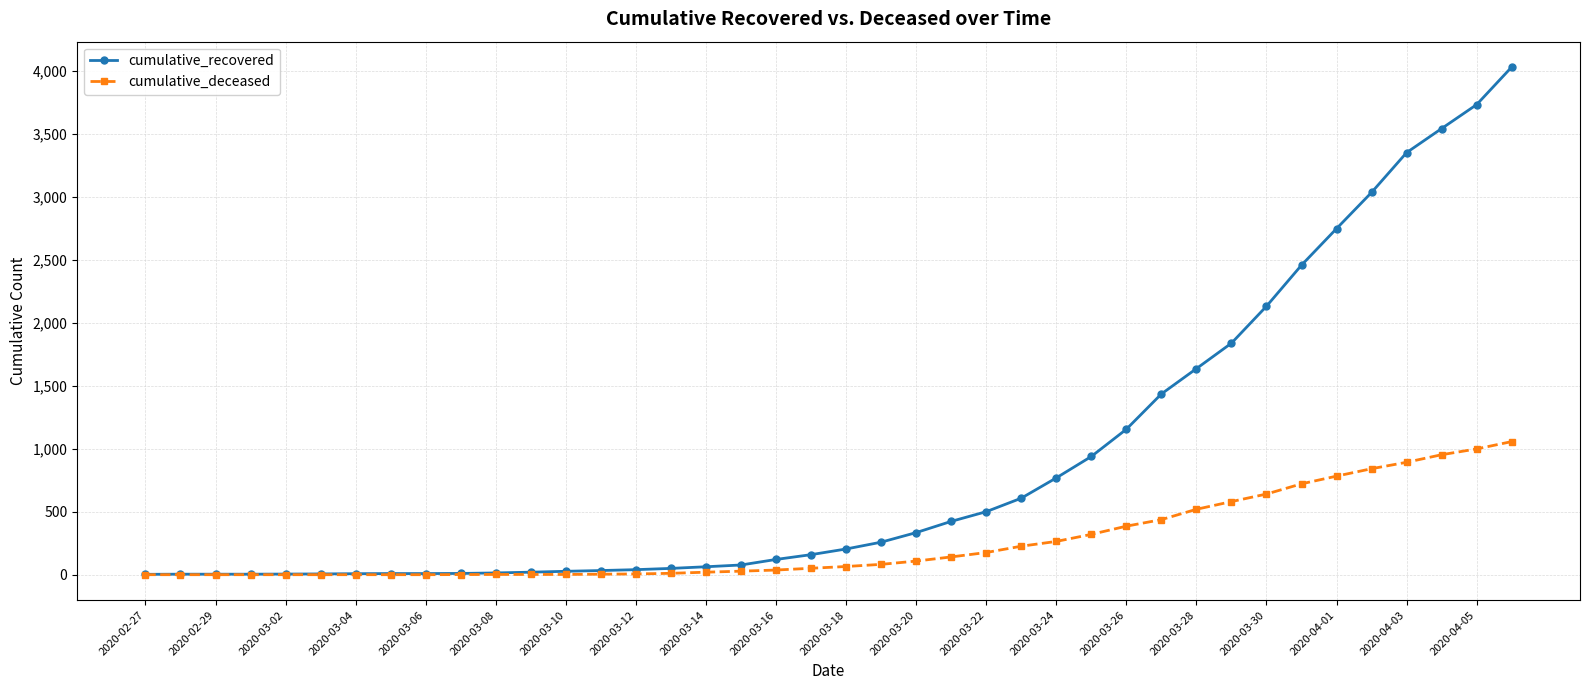

List the series in order of their overall mean, lowest first.

cumulative_deceased, cumulative_recovered